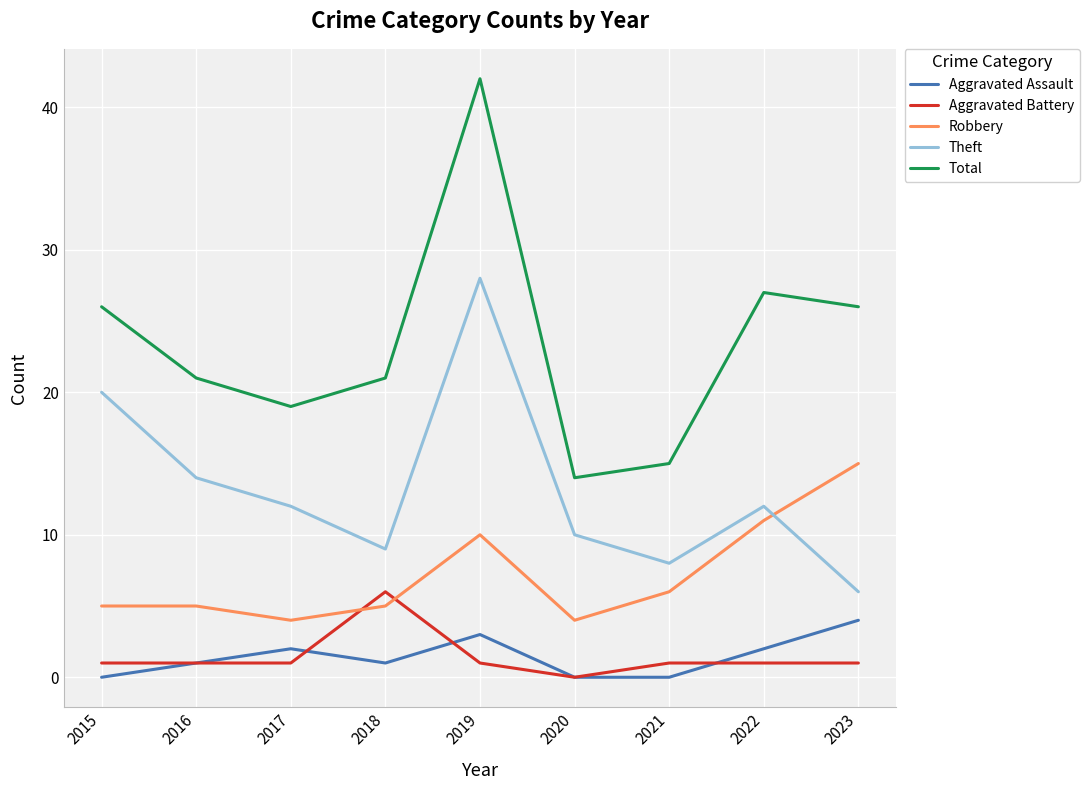

What is the sum of all Aggravated Battery values?

13